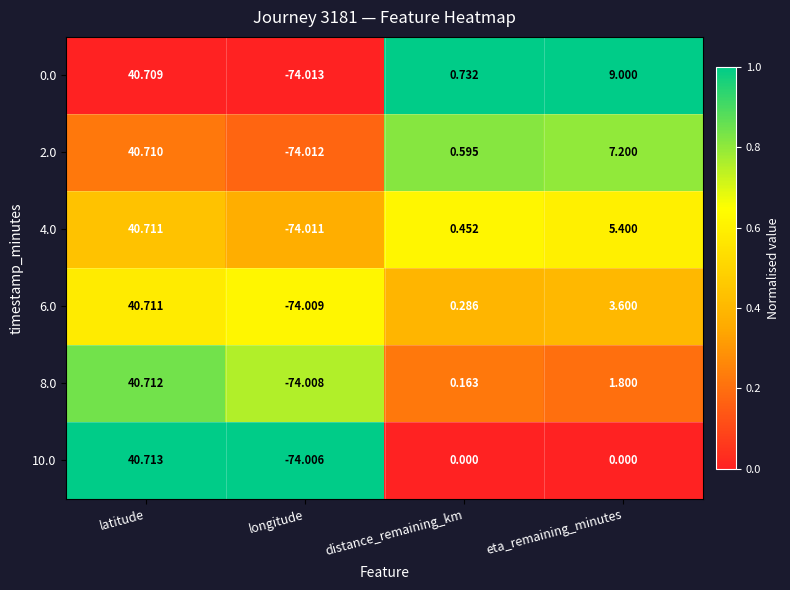

Where is 6.0 nearest to the value -16?

distance_remaining_km